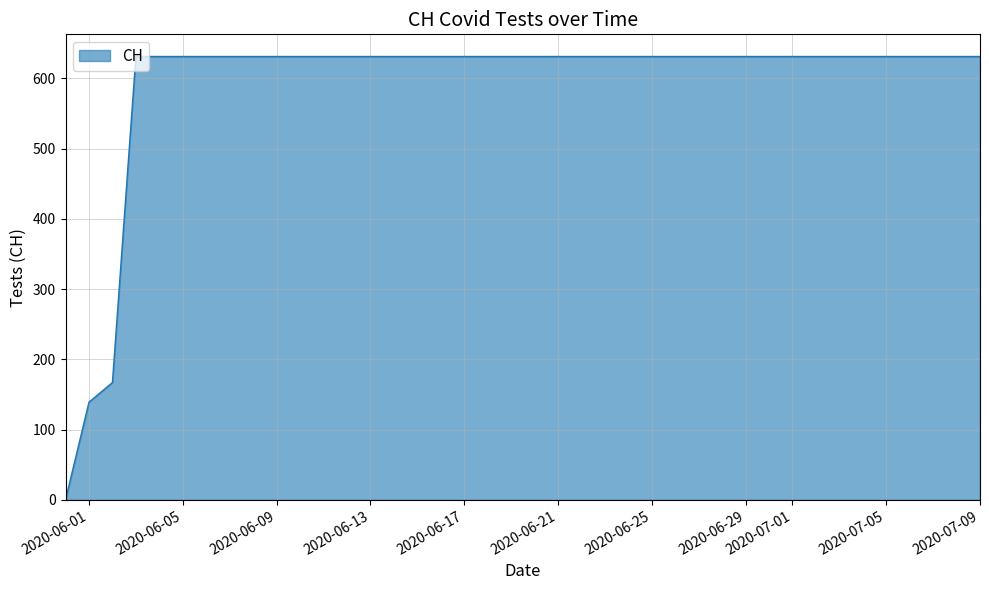

What is the difference between the maximum and minimum values?

631